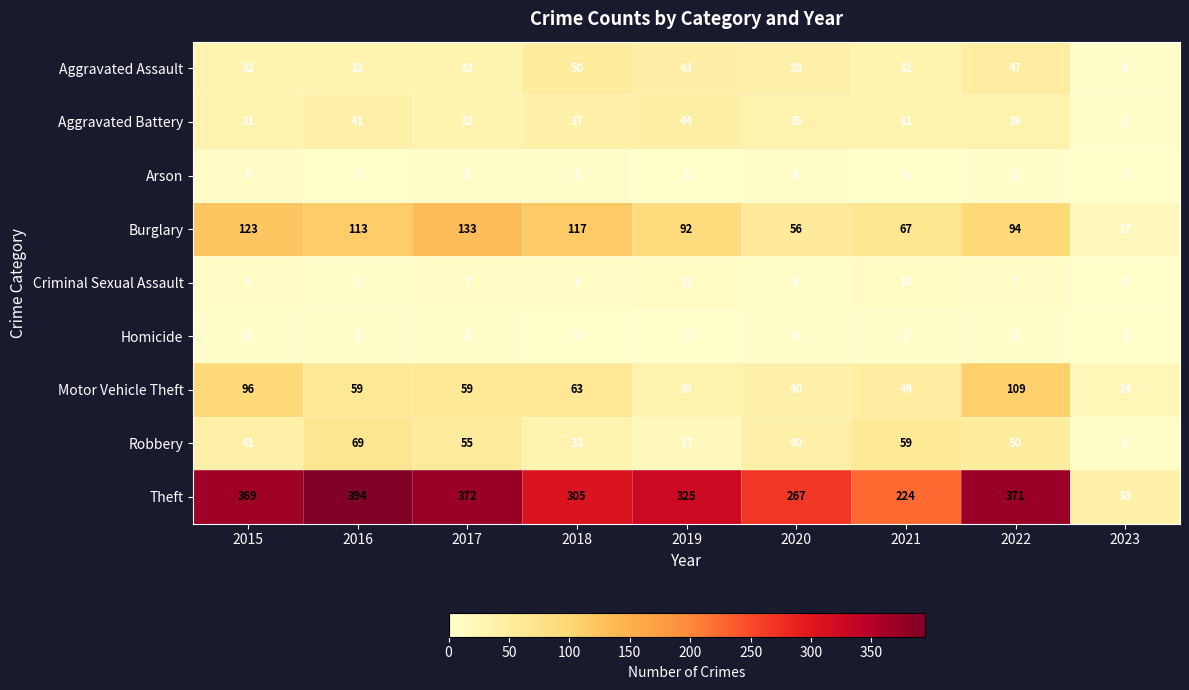

True or false: Aggravated Battery has a value of 1 at 2023.

False